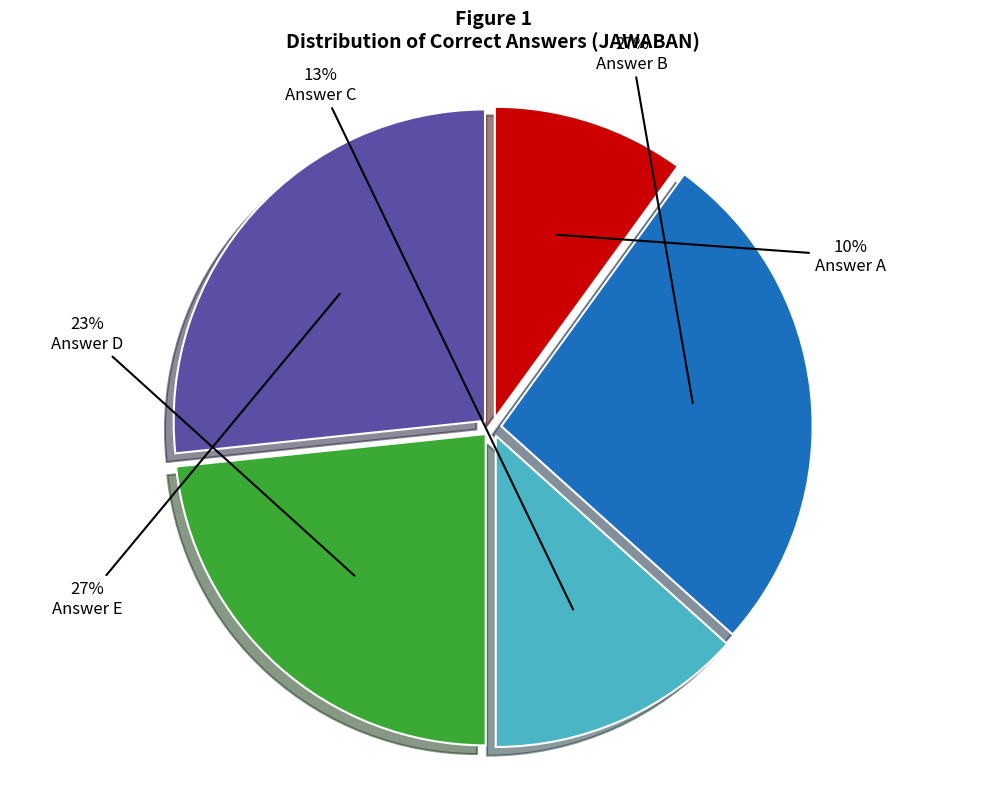

Does any single category account for the majority?

No